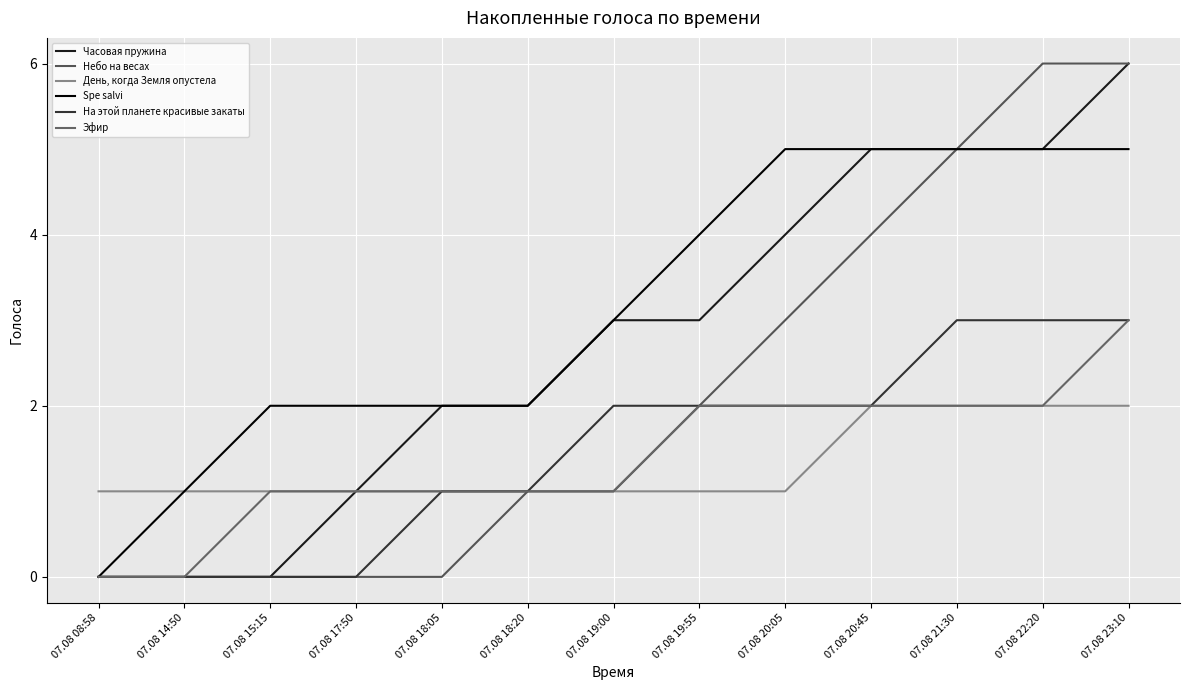

Read the Небо на весах value at 07.08 19:00.

1